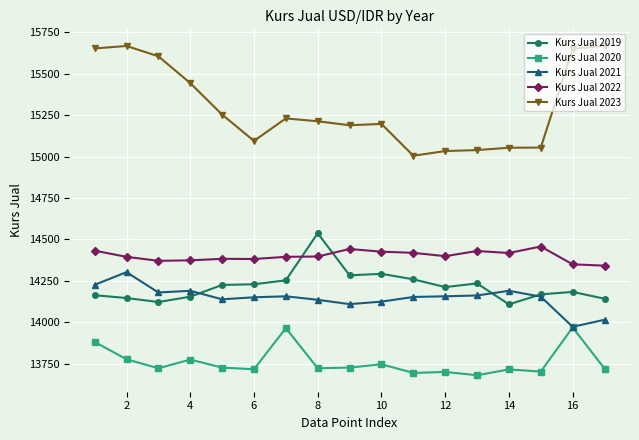

Rank the series by their maximum value, from highest to lowest.

Kurs Jual 2023, Kurs Jual 2019, Kurs Jual 2022, Kurs Jual 2021, Kurs Jual 2020